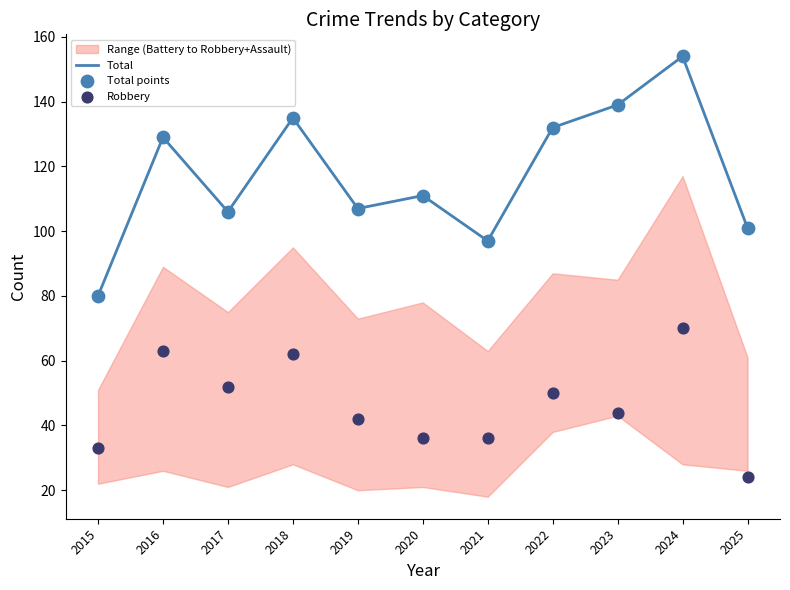

Which series contains the lowest Y value?

Robbery